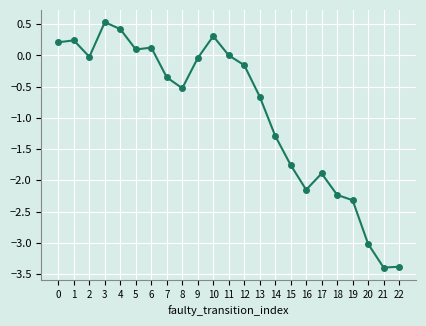

What is the value of the 1st point from the left?

0.2